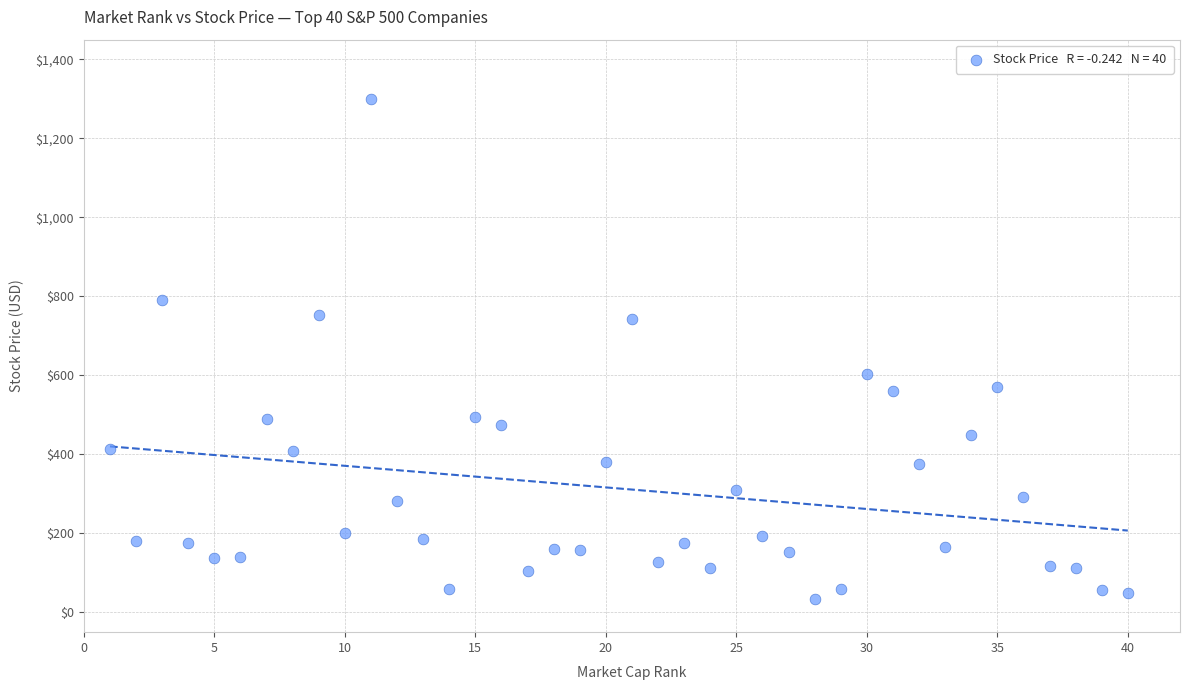

What is the range of Y values (max minus min)?

1266.0